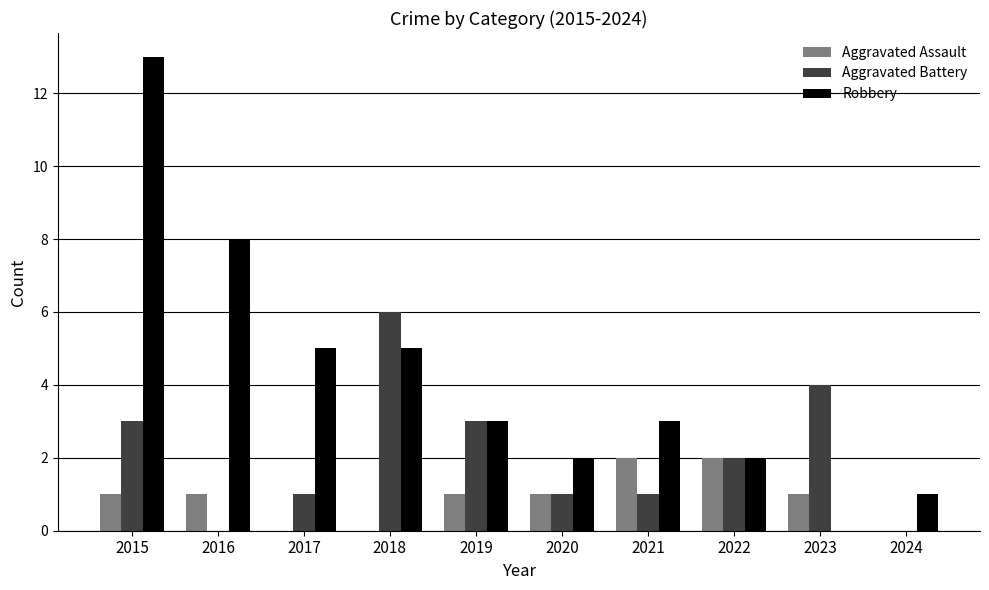

What is the sum of the Robbery values at 2019 and 2018?

8